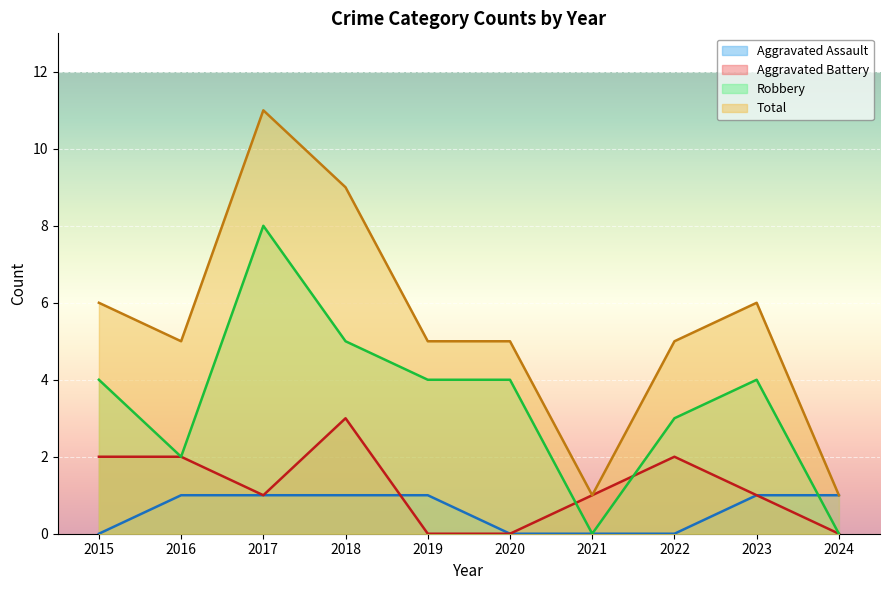

What is the total value across all series at 2023?

12